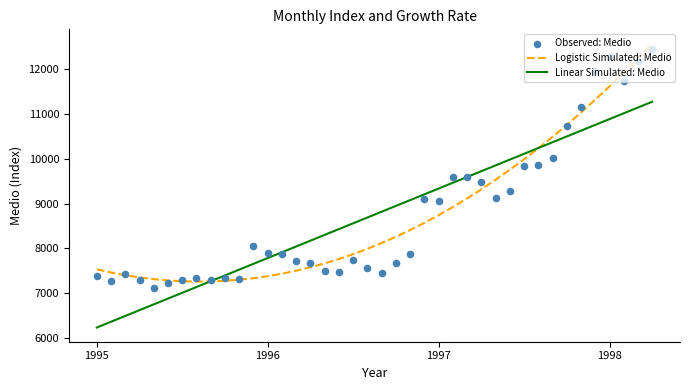

Which series has the largest total across all categories?

Observed: Medio